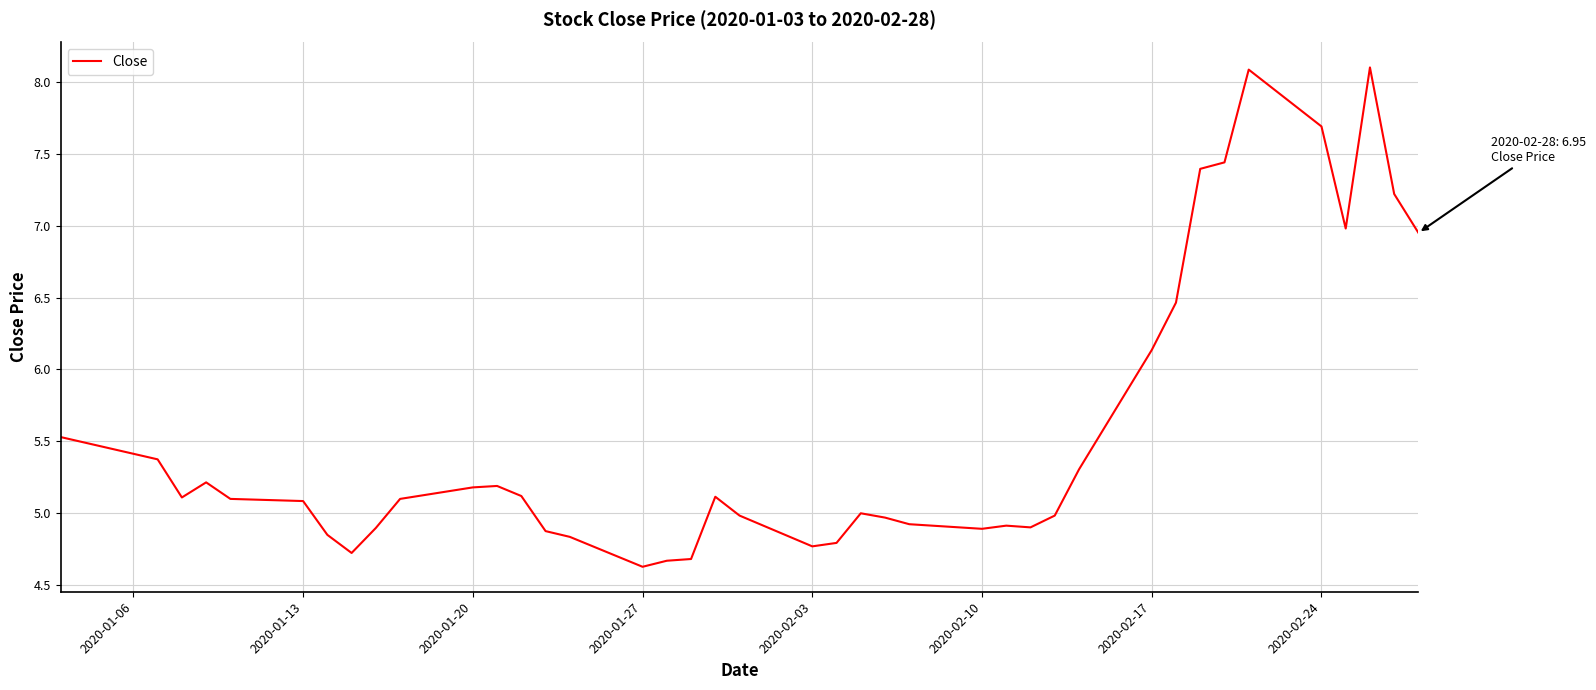

What is the greatest value displayed?

8.1